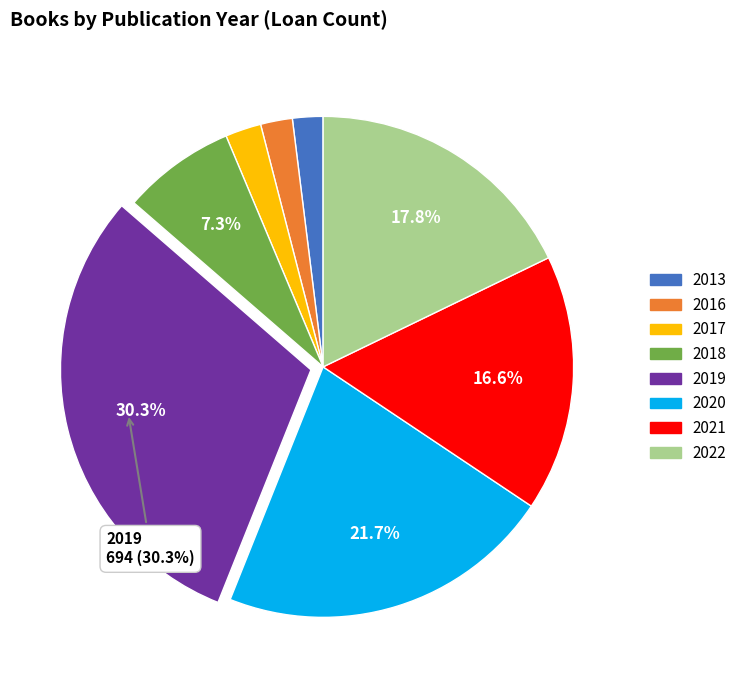

Is it true that 2019 is 30% of the pie?

True